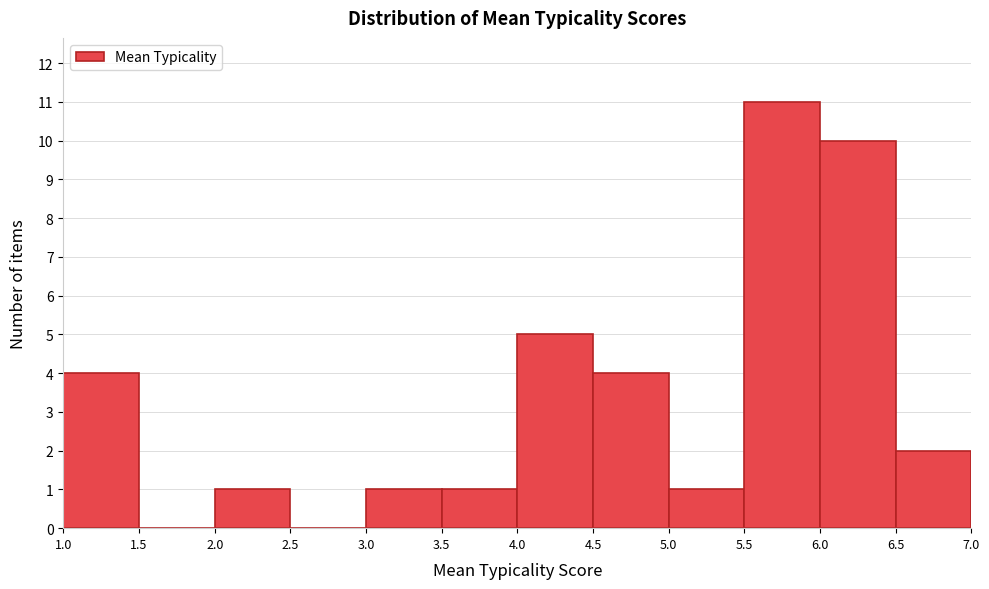

Reading left to right, transcribe this chart: for each bar, give the range it covers on the x-axis and its height. The values are not printed on the chart, so give them approximately, as read against the axis.

1.0 to 1.5: 4
1.5 to 2.0: 0
2.0 to 2.5: 1
2.5 to 3.0: 0
3.0 to 3.5: 1
3.5 to 4.0: 1
4.0 to 4.5: 5
4.5 to 5.0: 4
5.0 to 5.5: 1
5.5 to 6.0: 11
6.0 to 6.5: 10
6.5 to 7.0: 2